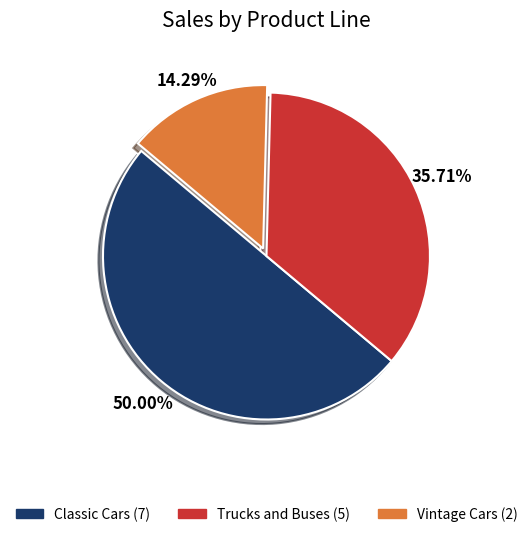

Which has a higher value, Trucks and Buses or Classic Cars?

Classic Cars